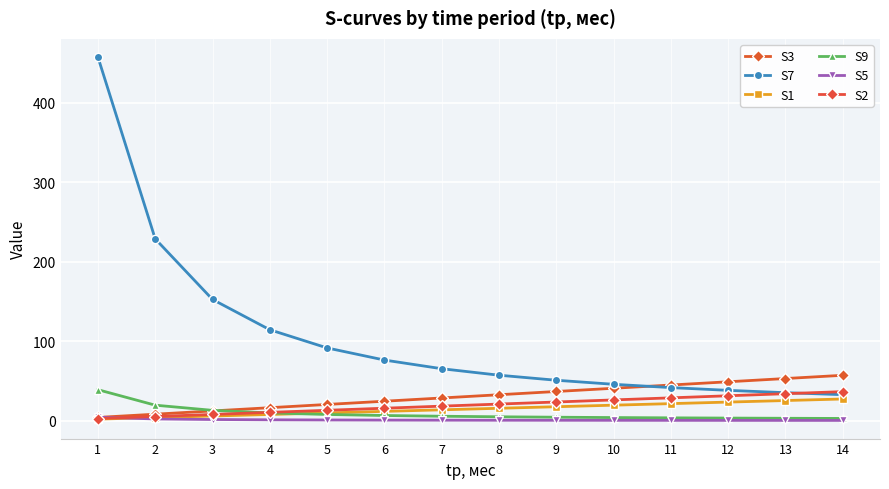

How many lines are shown in the chart?

6